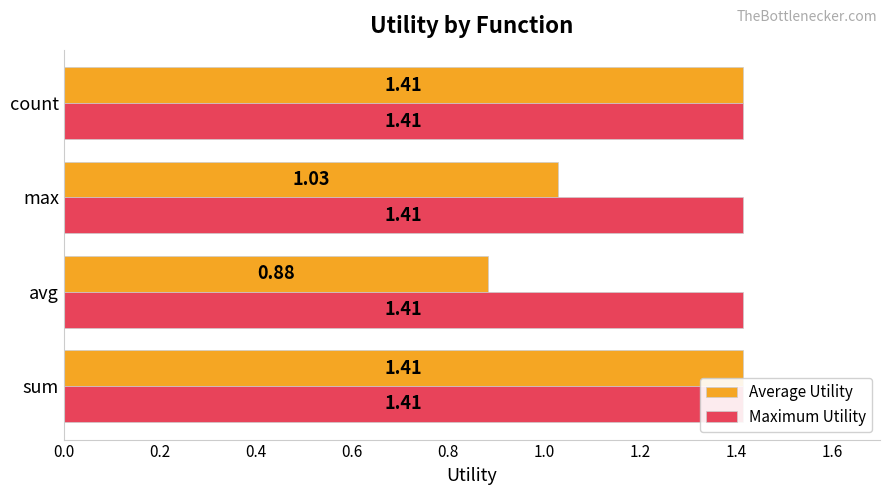

How many data points in Average Utility are above 1?

3